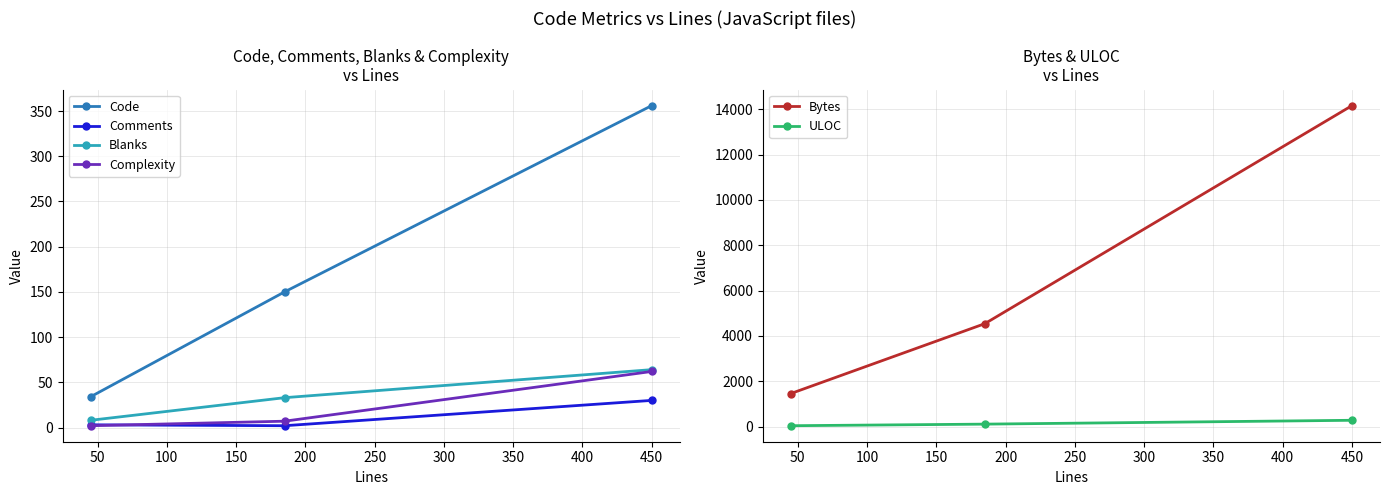

What is the minimum value for Blanks?

8